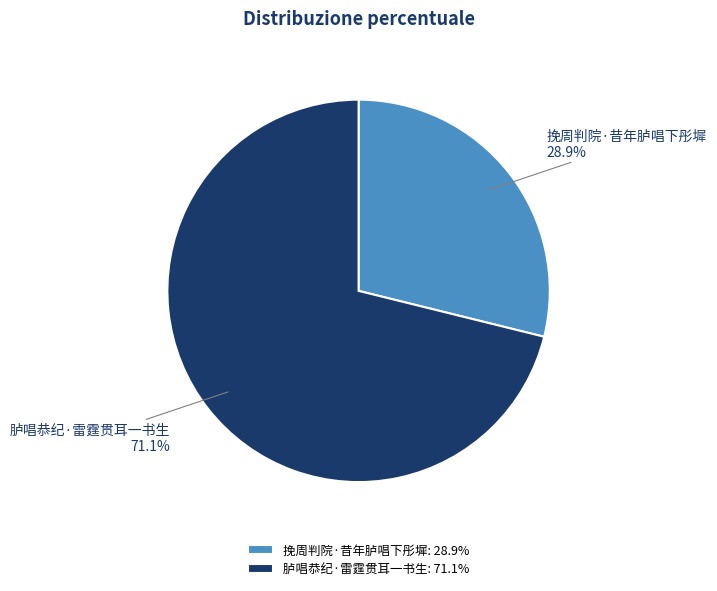

Approximately how many times larger is the value at 胪唱恭纪·雷霆贯耳一书生 compared to 挽周判院·昔年胪唱下彤墀?

2.5